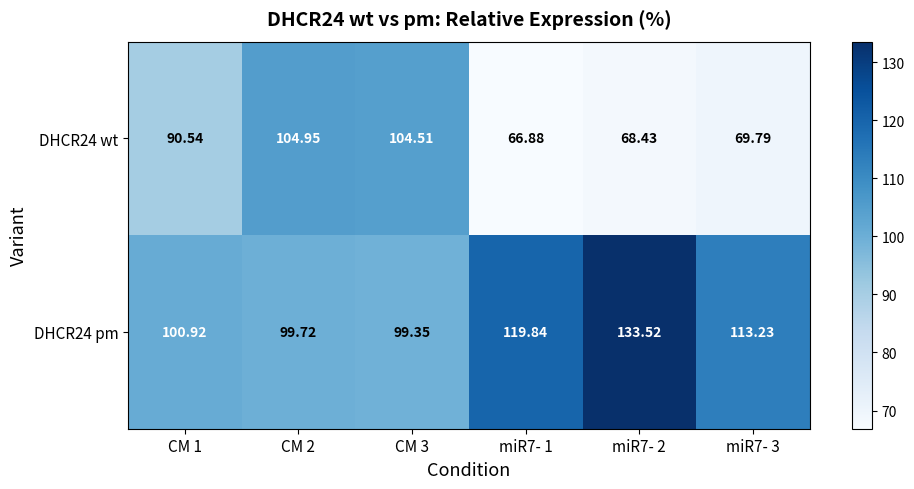

Is the value of DHCR24 wt at miR7- 1 greater than the value of DHCR24 pm at CM 2?

No